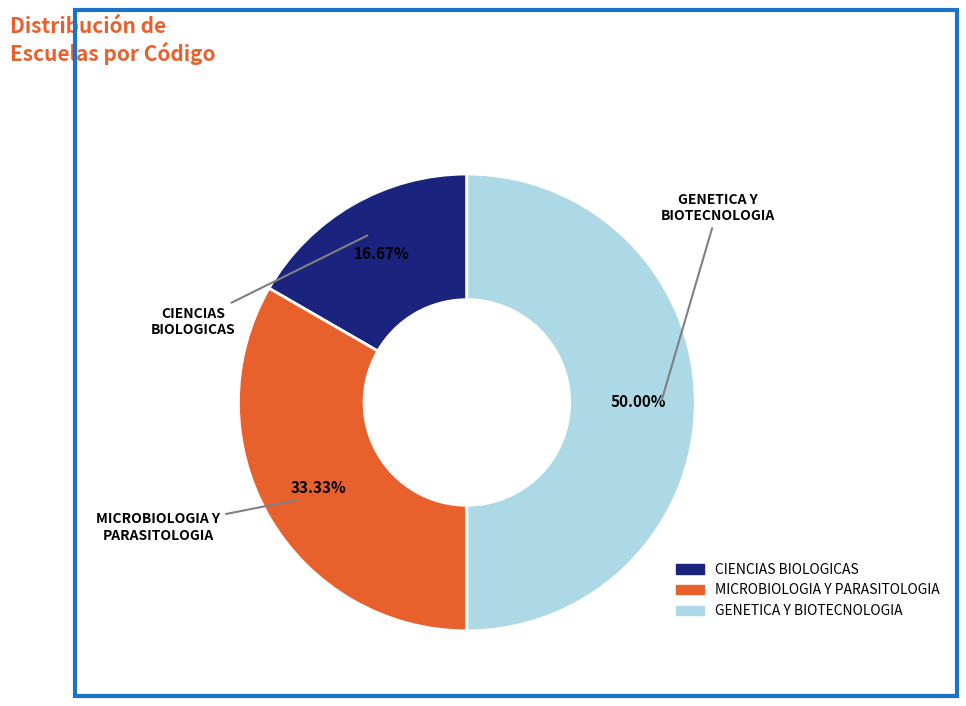

To the nearest percent, what is the difference between the MICROBIOLOGIA Y PARASITOLOGIA and CIENCIAS BIOLOGICAS slice percentages?

17%